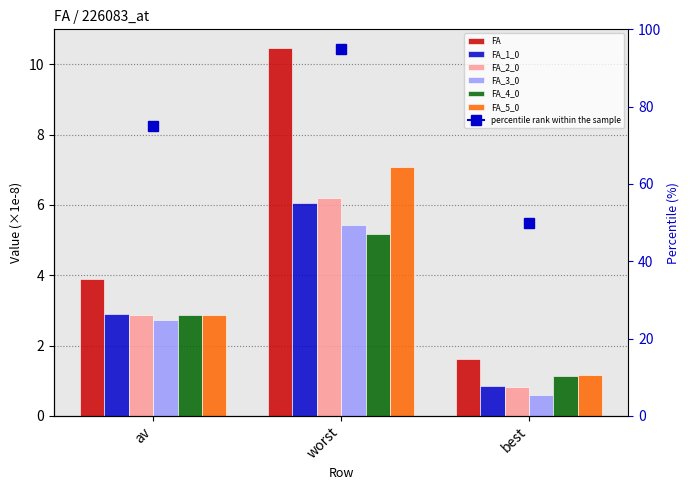

At which category does the chart reach its minimum across all series?

best